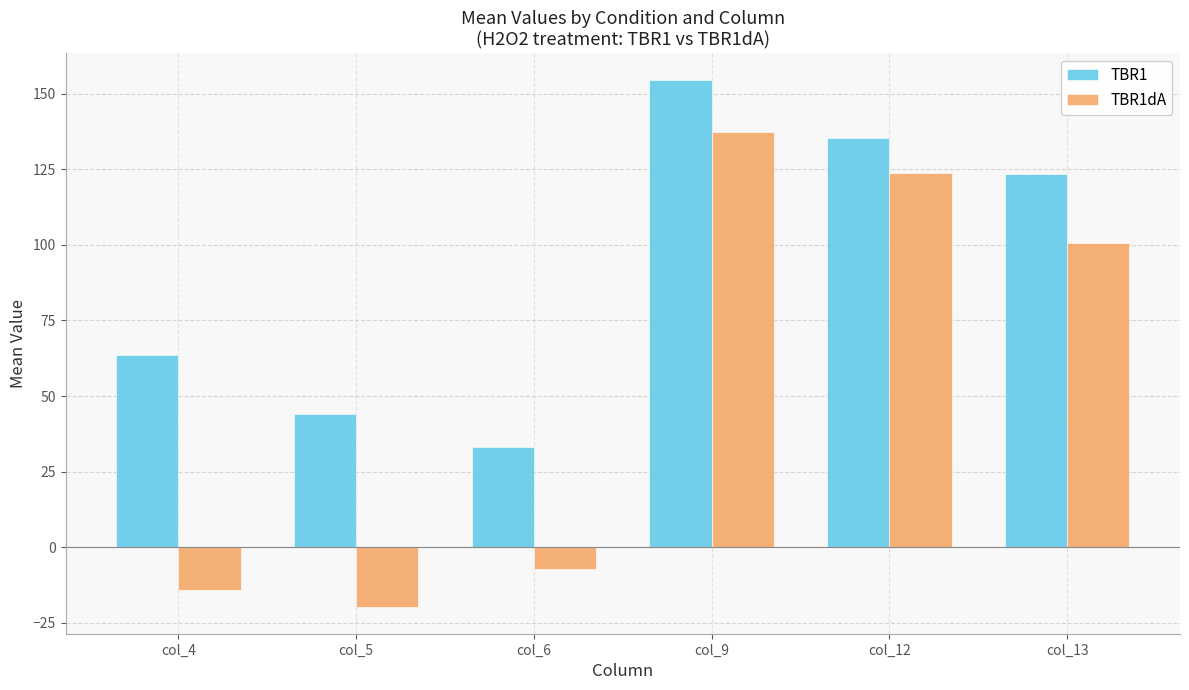

What is the sum of all TBR1dA values?

320.1